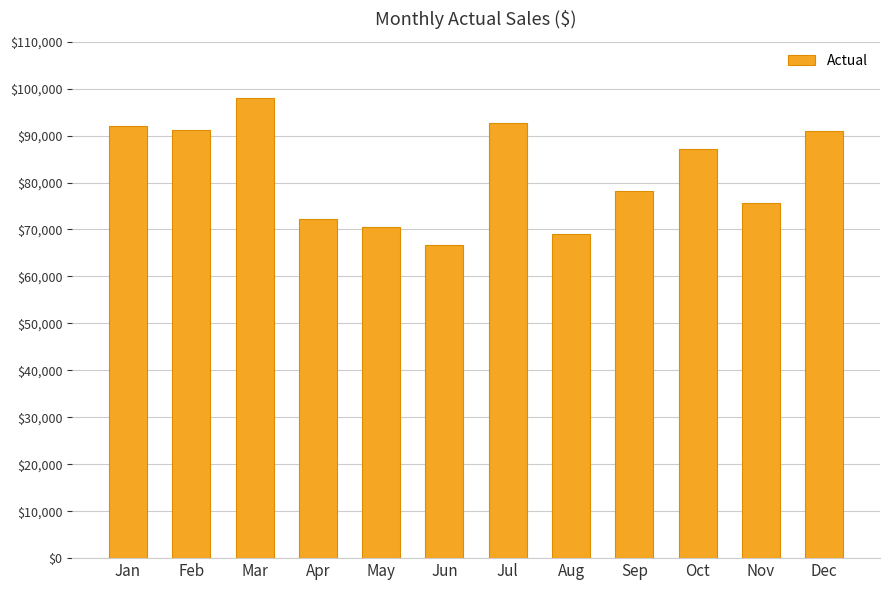

Which label corresponds to the largest value in the chart?

Mar